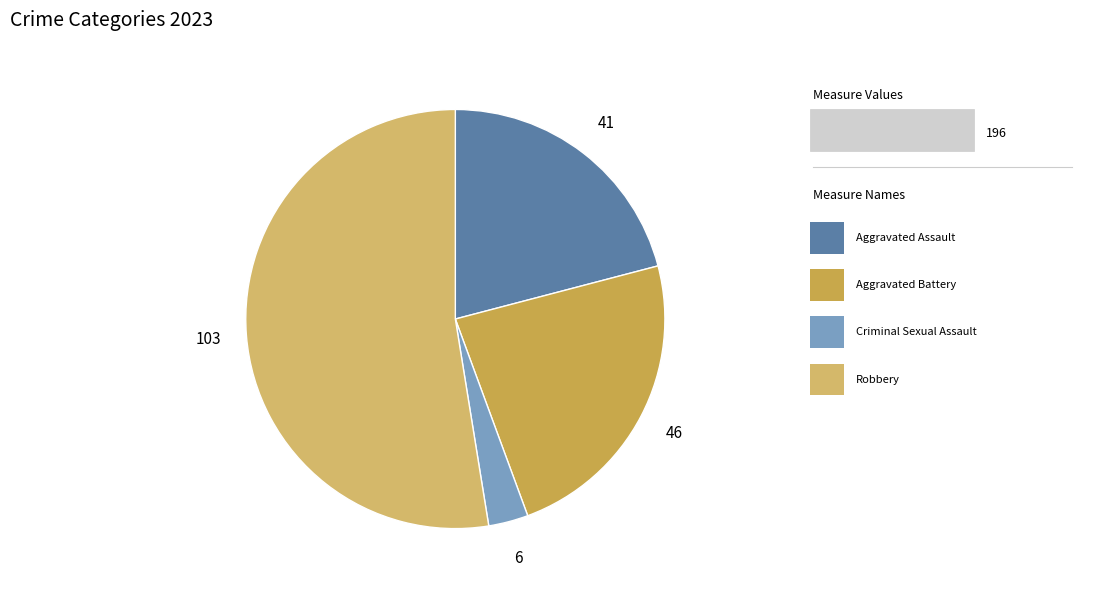

How many slices are in this pie chart?

4